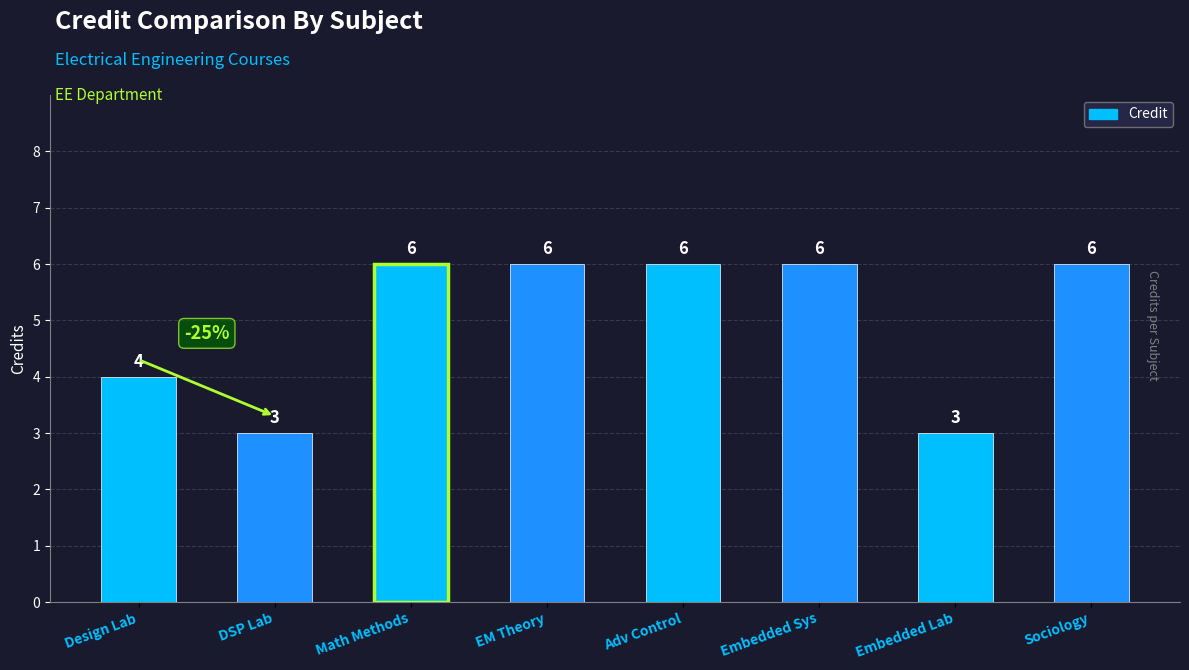

Reading left to right, what are all the values shown in this chart?

Design Lab=4	DSP Lab=3	Math Methods=6	EM Theory=6	Adv Control=6	Embedded Sys=6	Embedded Lab=3	Sociology=6